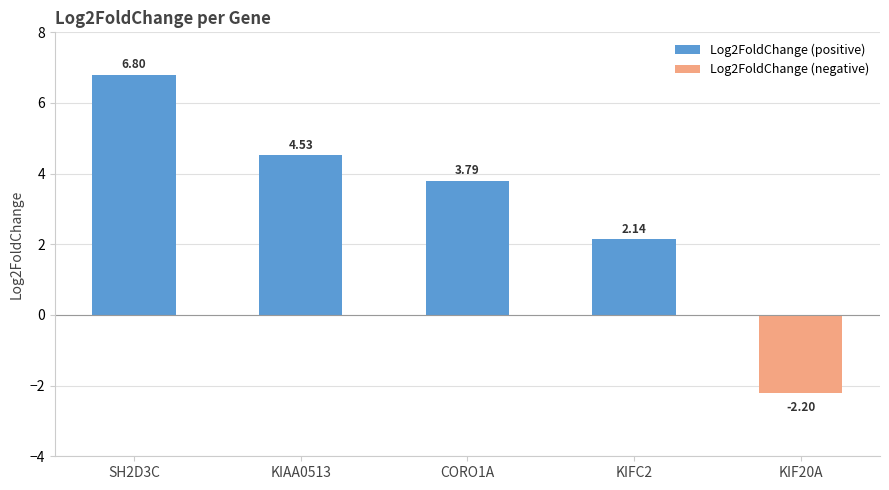

What is the label of the 1st bar from the left?

SH2D3C